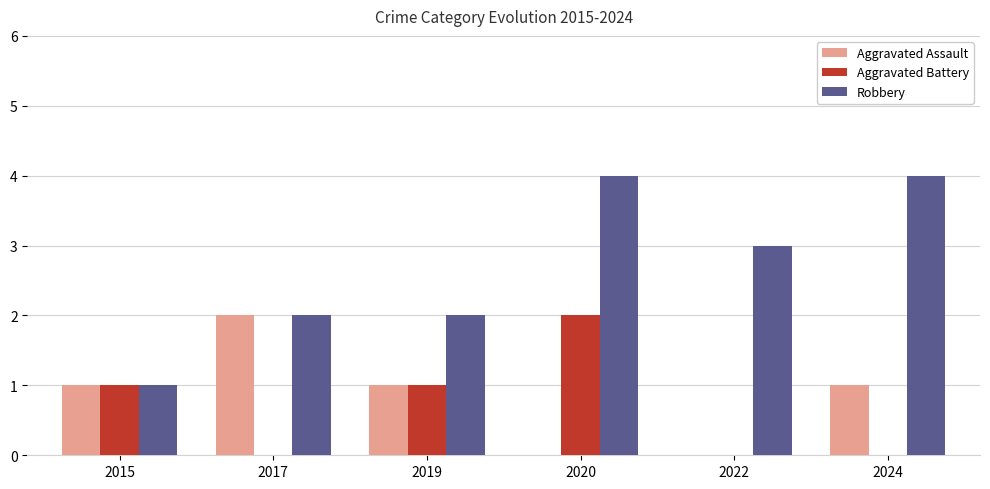

How many distinct data groups are displayed?

3